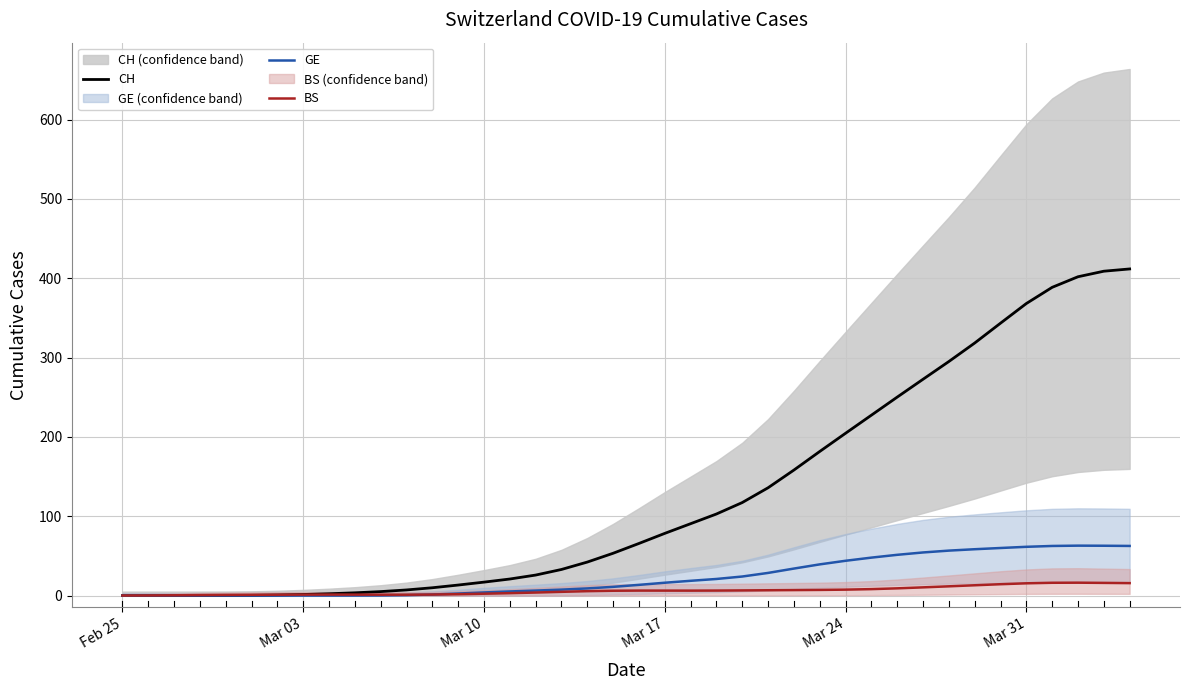

What is the value of the BS point at the 32nd from the left?

10.4